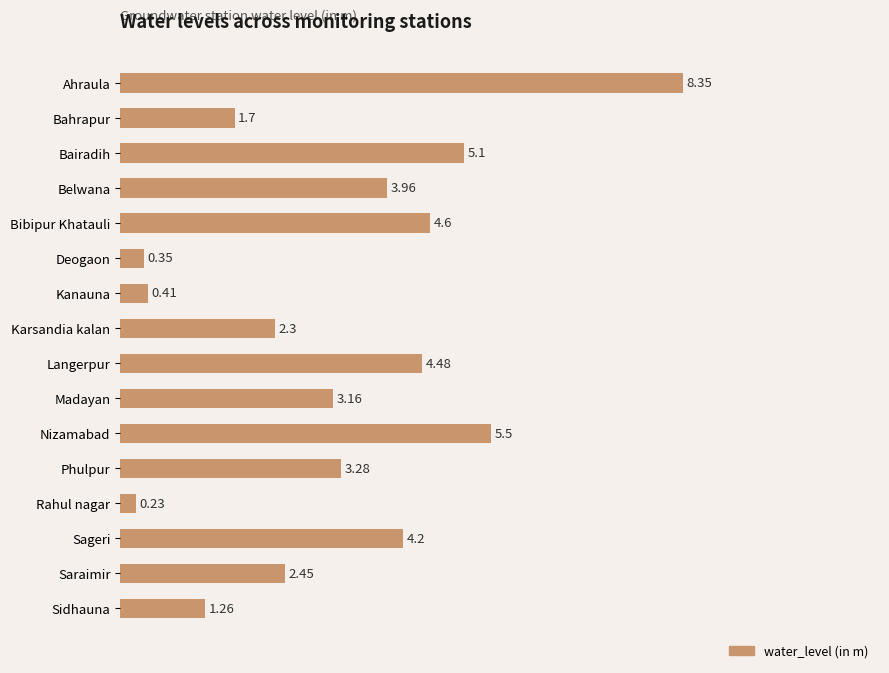

Between Sidhauna and Langerpur, which is larger?

Langerpur